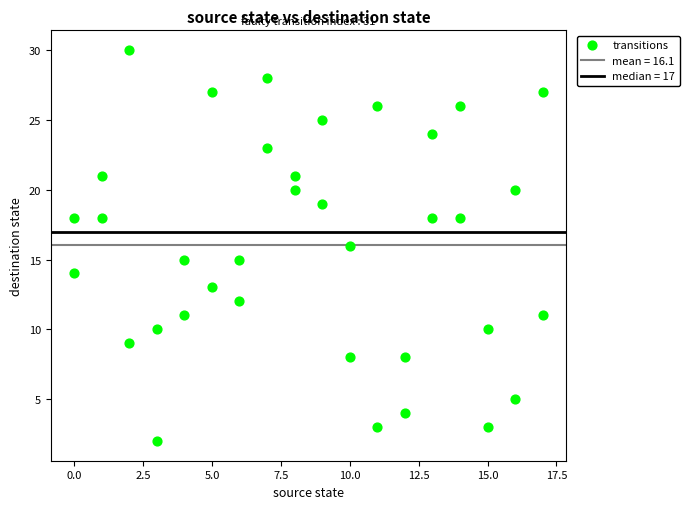

What is the range of X values (max minus min)?

17